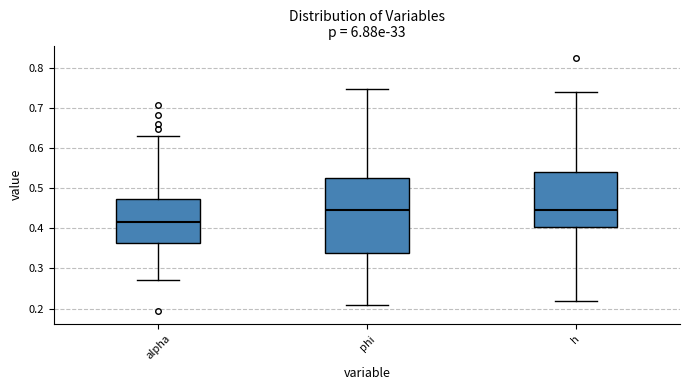

Where does the median line of the box for phi sit on the y-axis? The values are not printed on the chart, so give them approximately, as read against the axis.

0.45